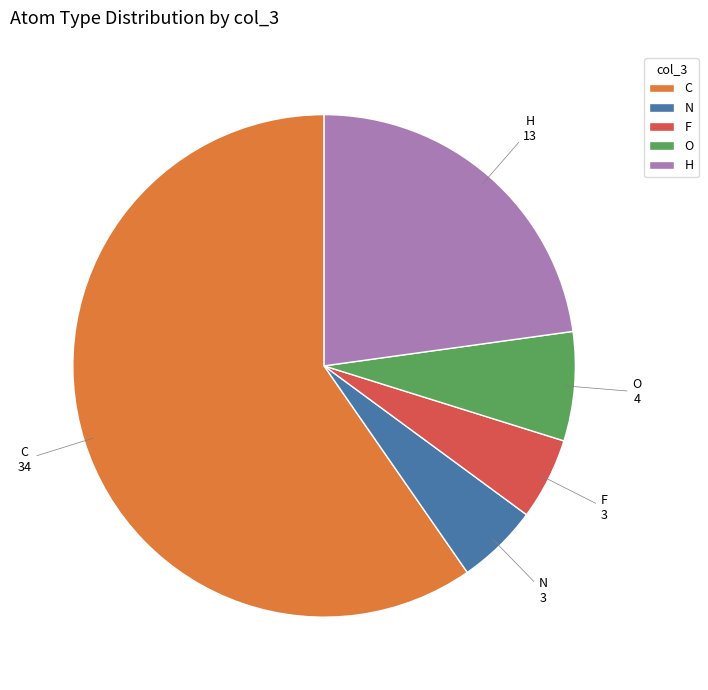

Which slice represents more than half of the pie?

C